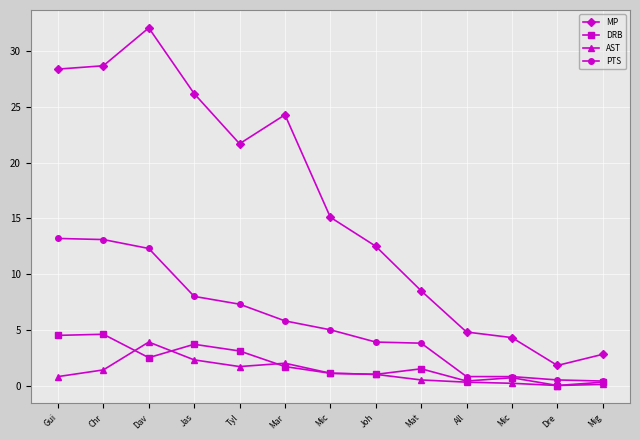

How many data points in PTS are less than 5?

6